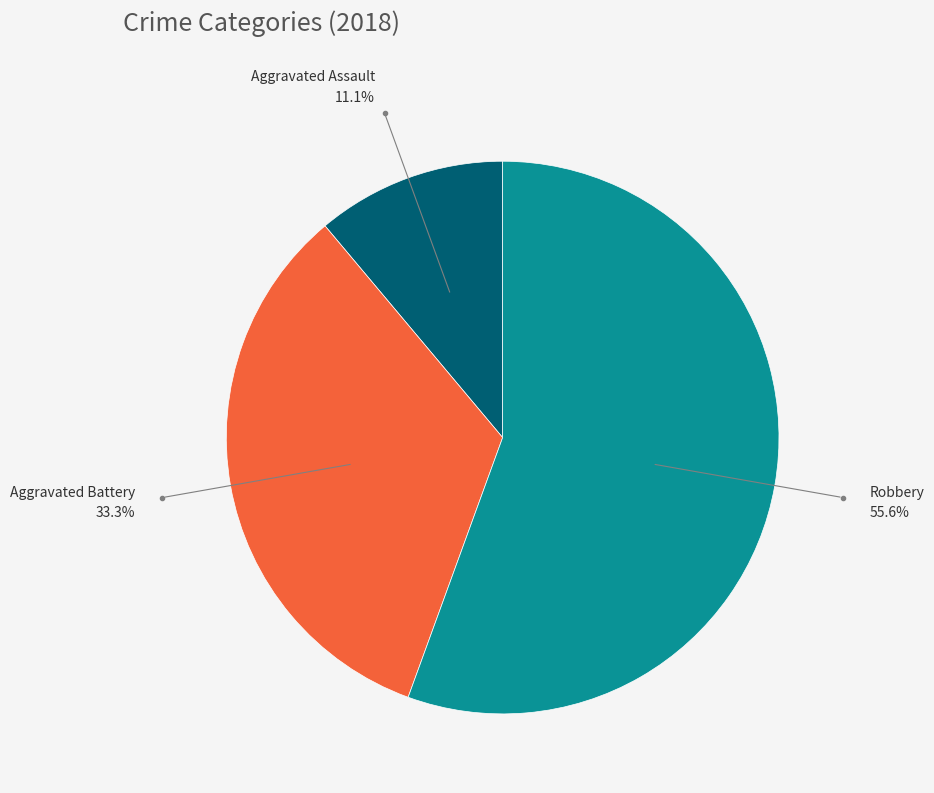

Is there any slice that represents more than half of the pie?

Yes